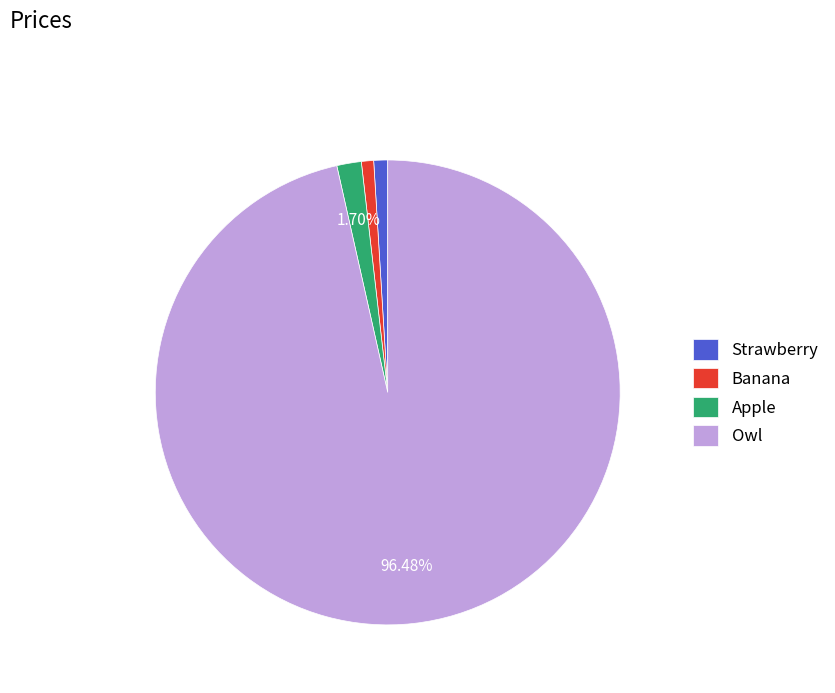

To the nearest percent, what percentage of the pie is Banana?

1%